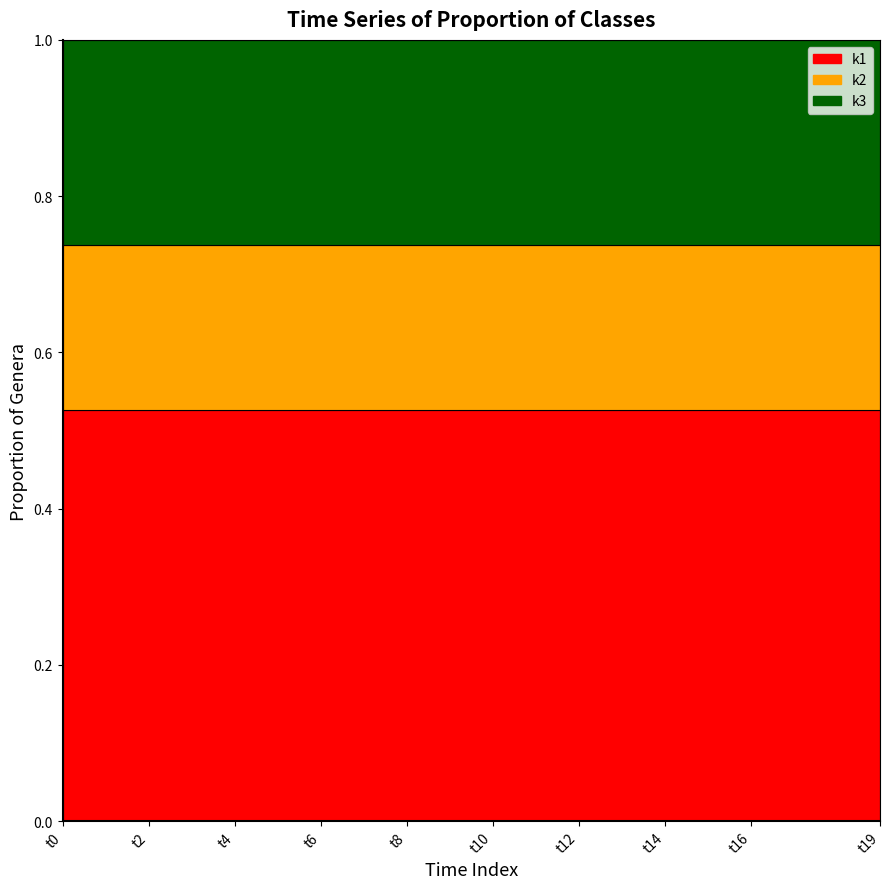

True or false: k1 and k2 intersect in this chart.

False